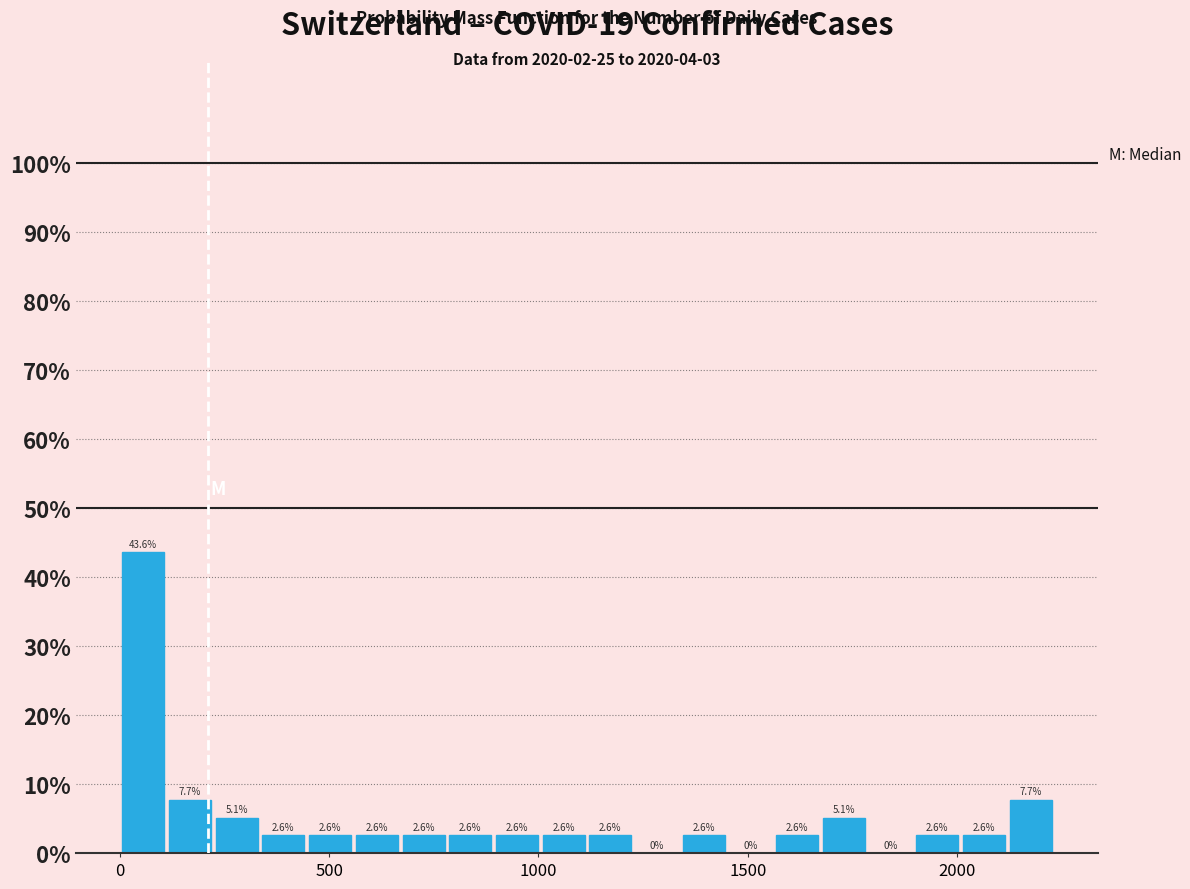

Read against the x-axis, roughly where is the centre of the tallest bar?

50